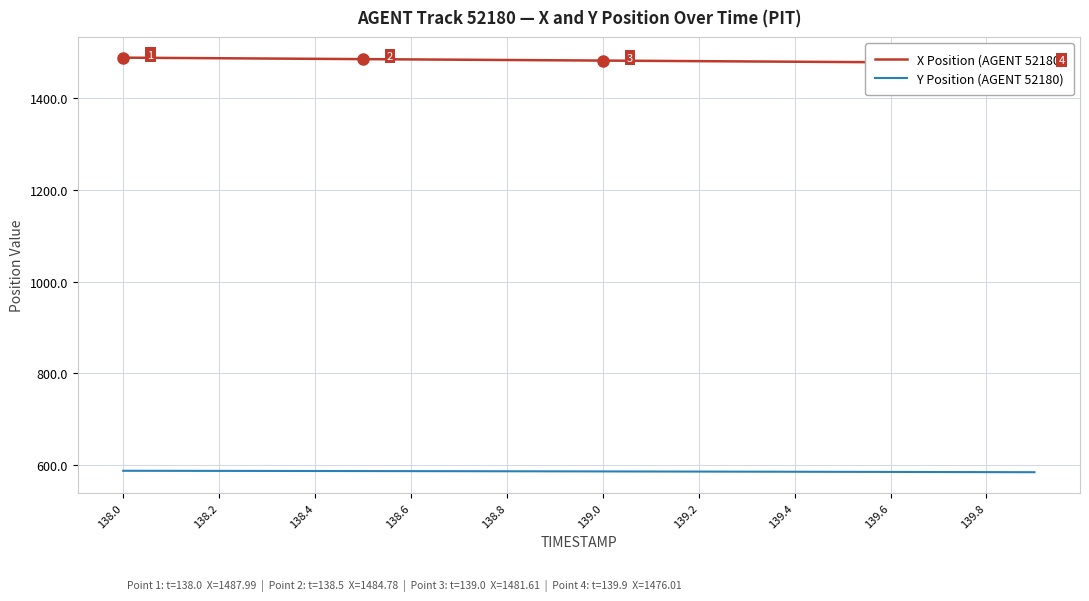

How many lines are shown in the chart?

2